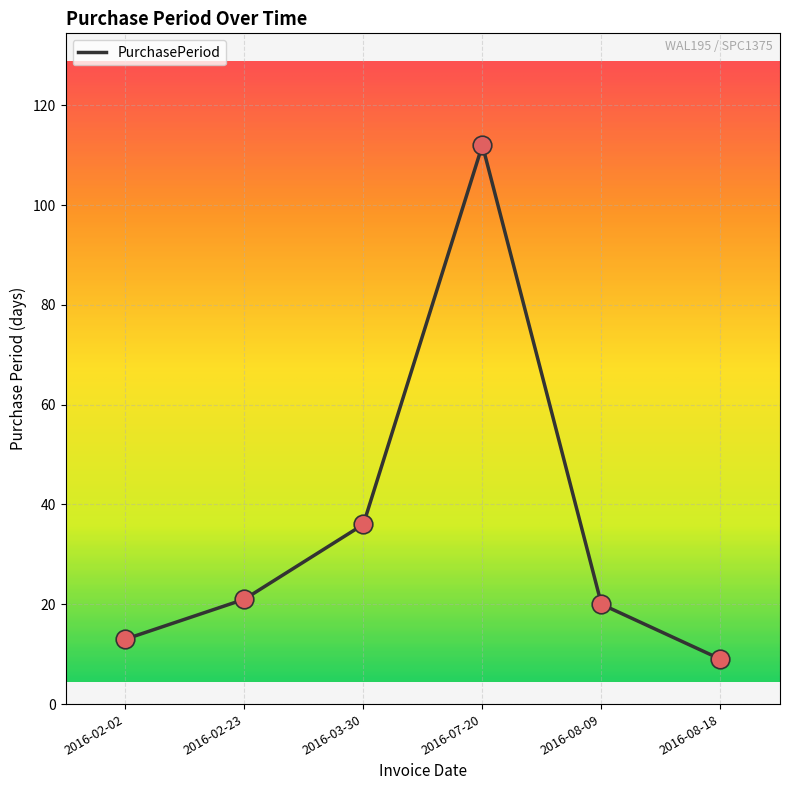

What is the ratio of the value at 2016-02-02 to the value at 2016-07-20?

0.1